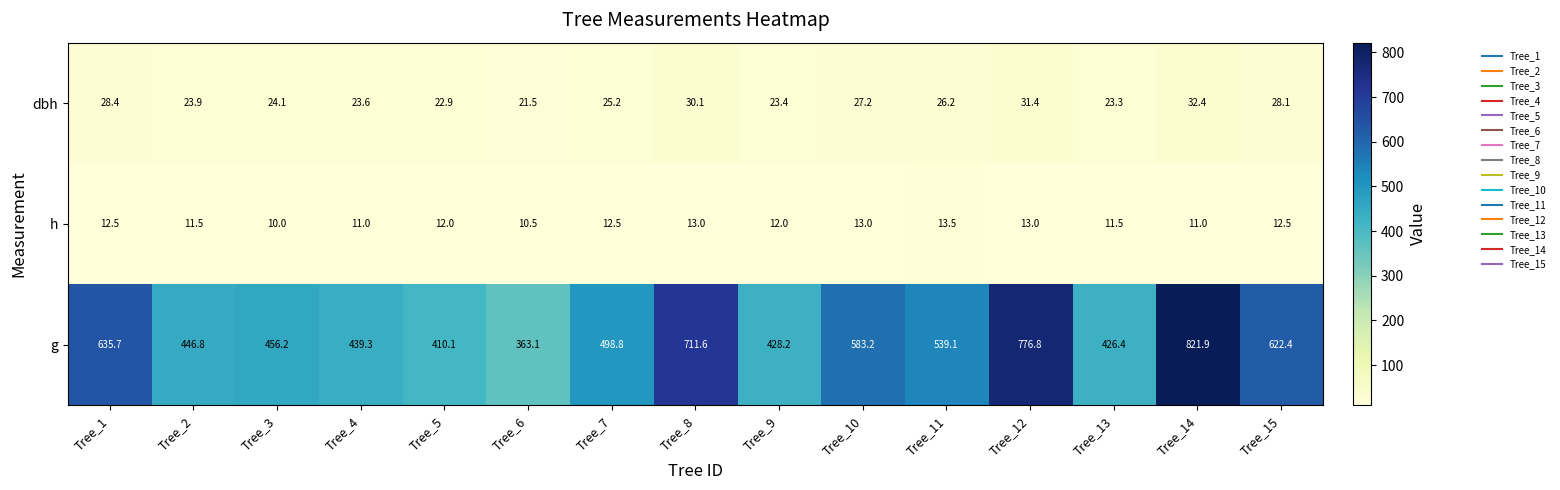

What is the total value across all series at Tree_4?

473.9